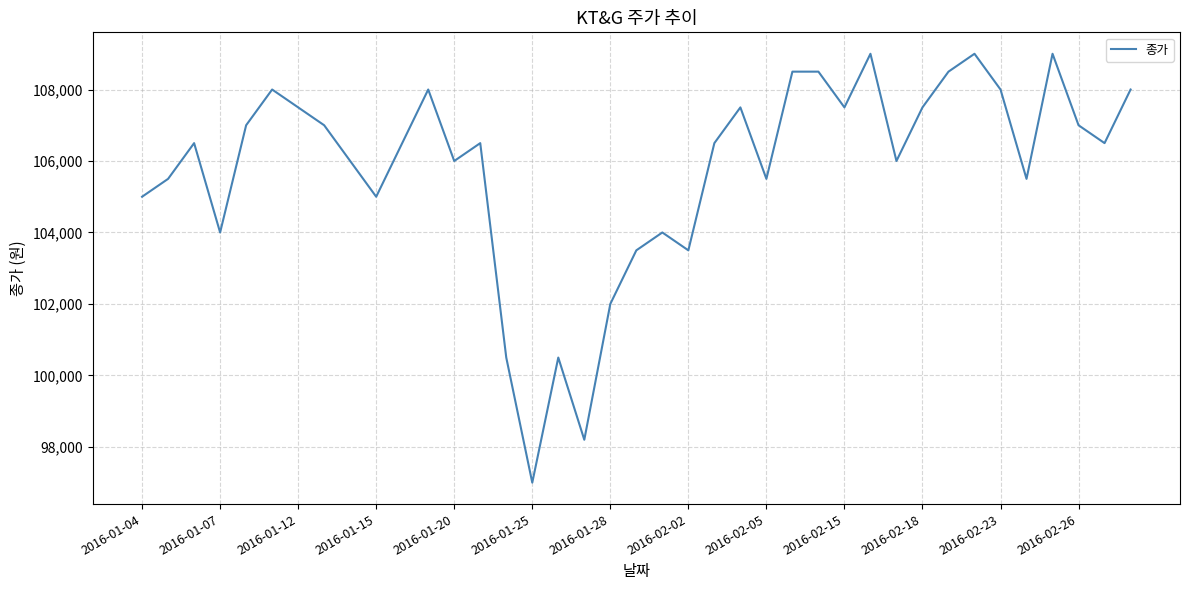

What is the difference between the maximum and minimum values?

12000